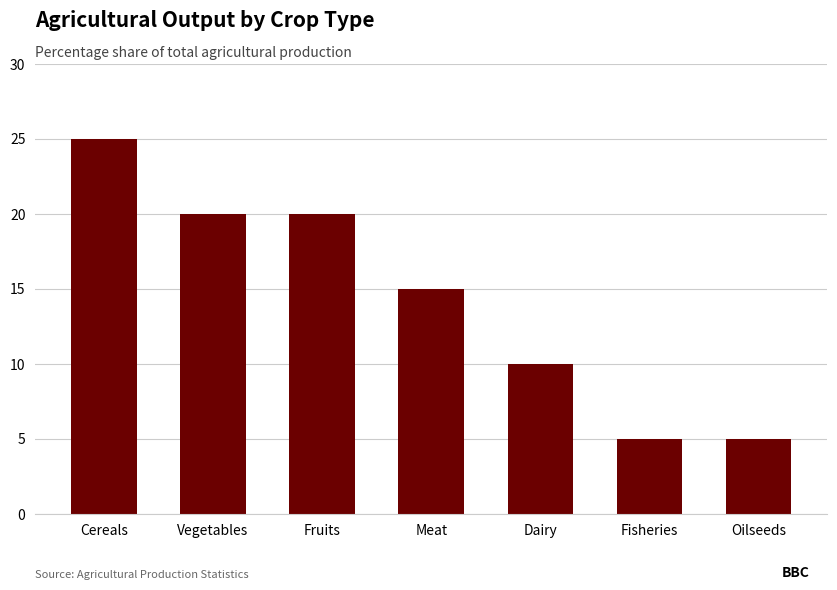

The value at Oilseeds is 3. True or false?

False